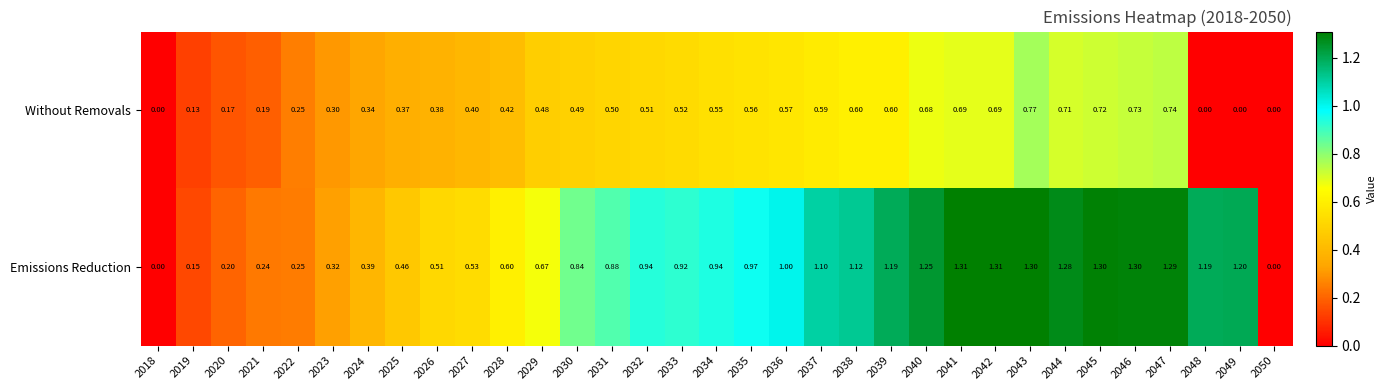

Is the value of Emissions Reduction at 2049 greater than the value of Without Removals at 2027?

Yes